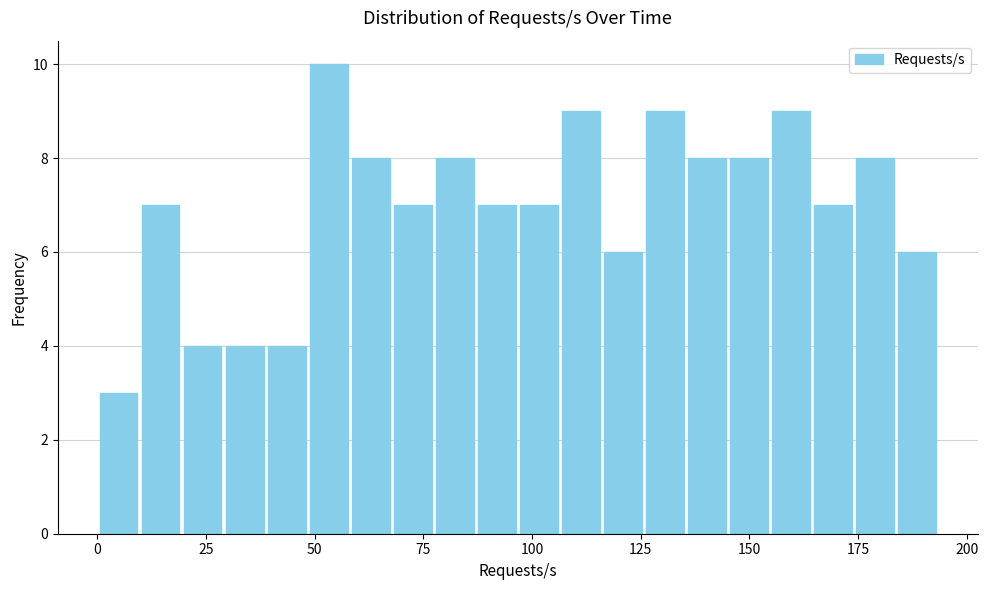

Around what value on the x-axis is the tallest bar? Give the approximate position of its centre, as read against the axis.

55